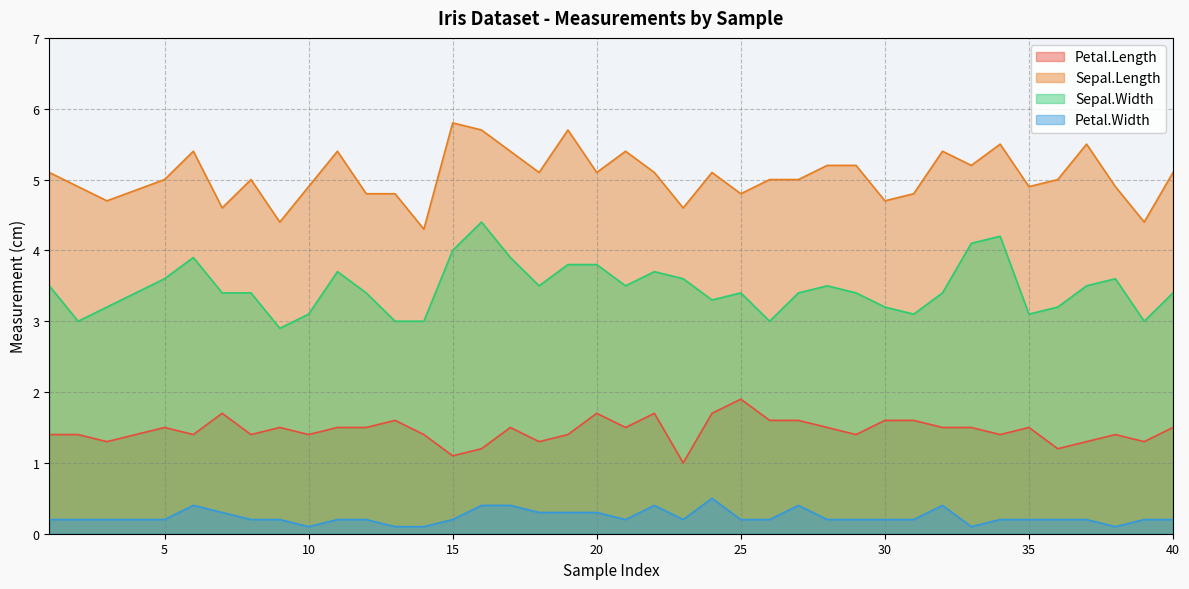

What is the sum of the Petal.Length values at 25 and 20?

3.6